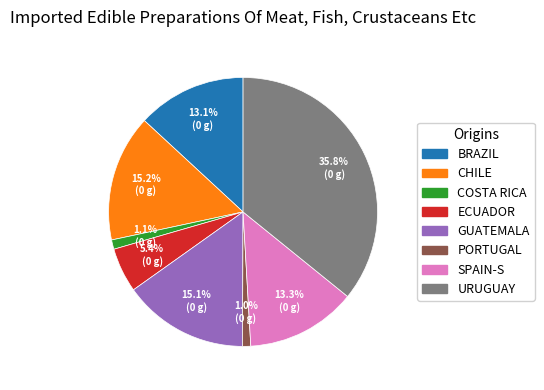

Is there any slice that represents more than half of the pie?

No